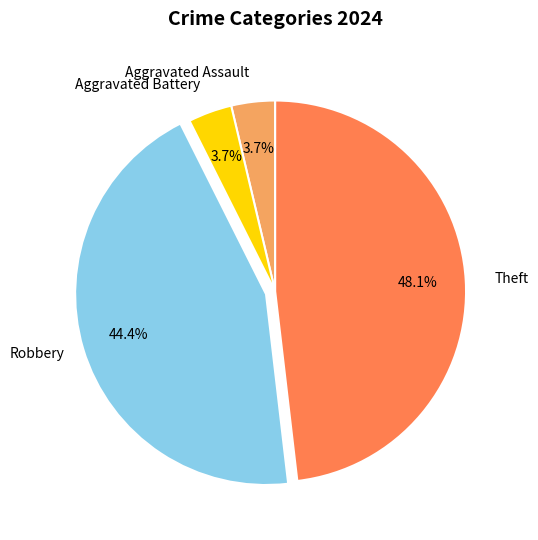

Is there any slice that represents more than half of the pie?

No